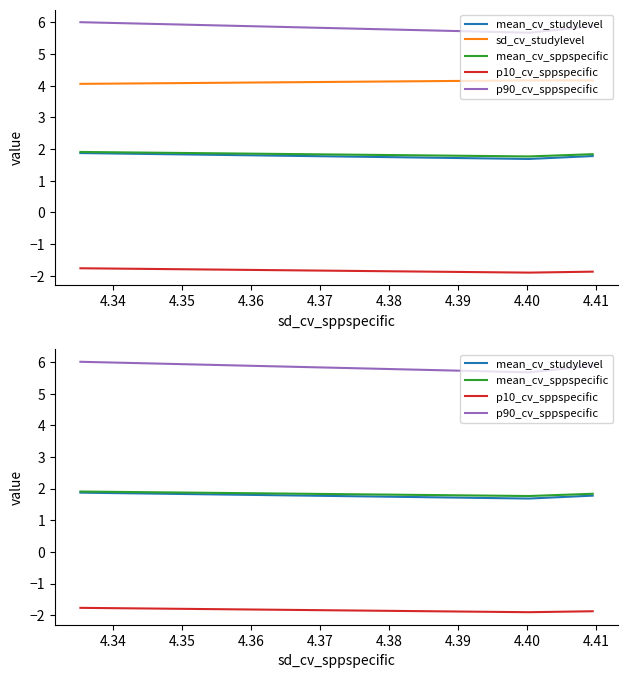

At how many categories does at least one series exceed 0?

3